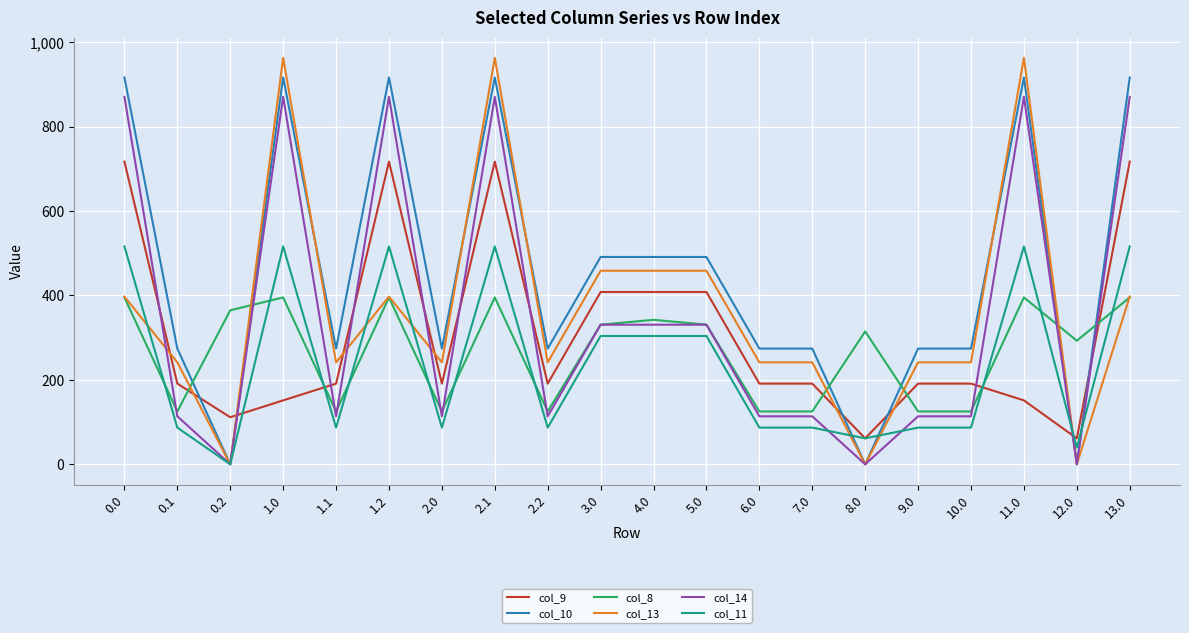

What is the maximum value shown in the chart?

962.7